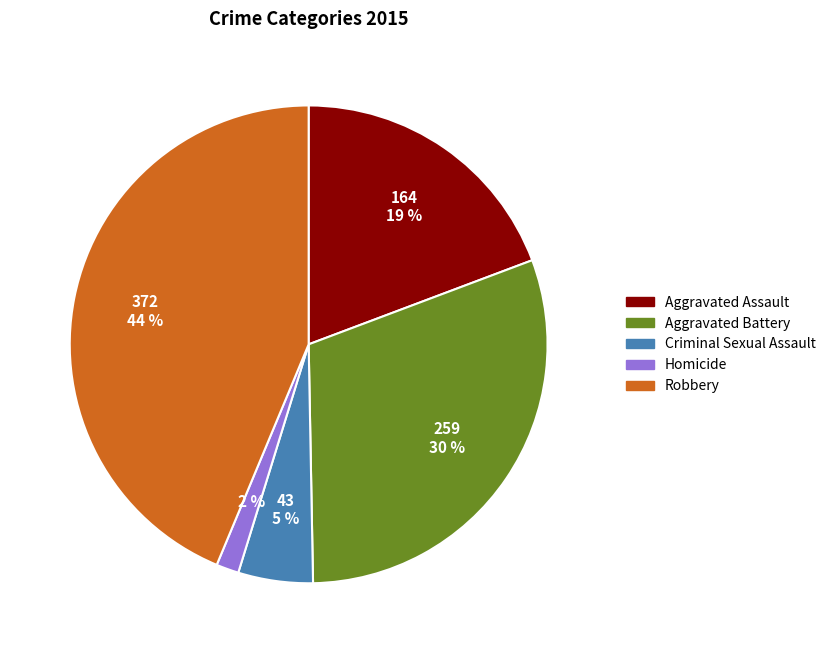

To the nearest percent, what is the average slice percentage?

20%